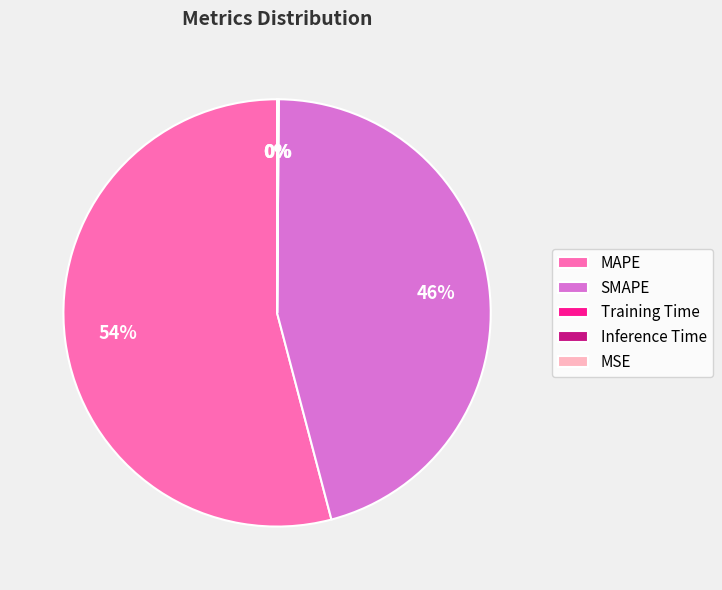

The MAPE slice represents 45% of the pie. True or false?

False